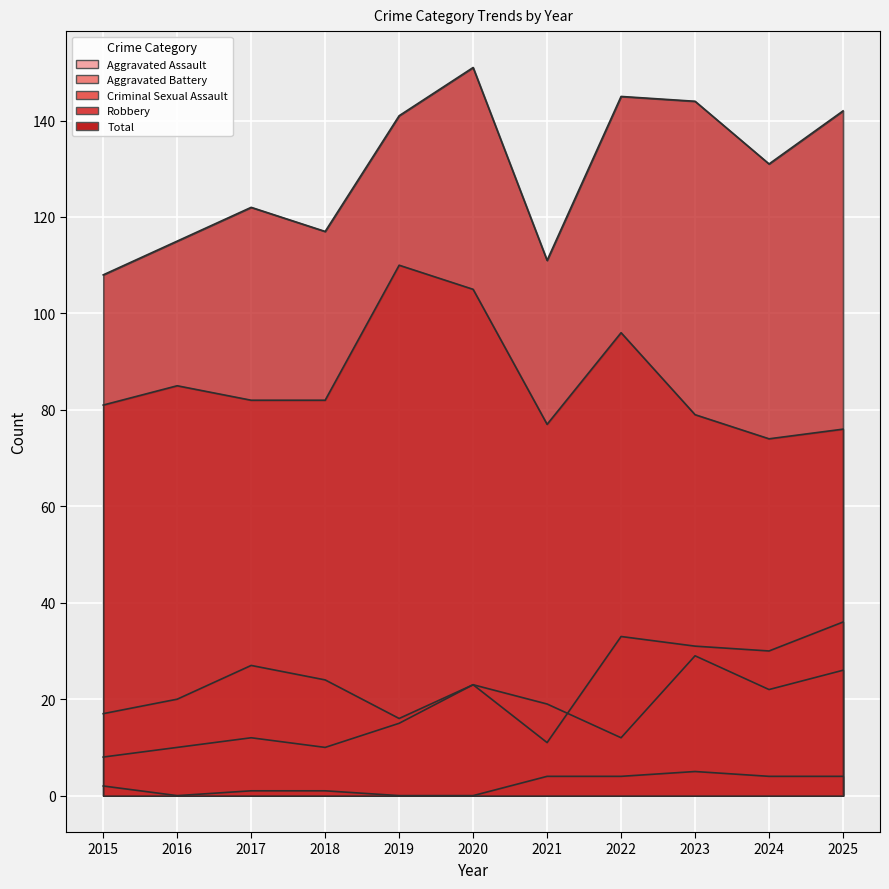

True or false: Total and Aggravated Assault intersect in this chart.

False